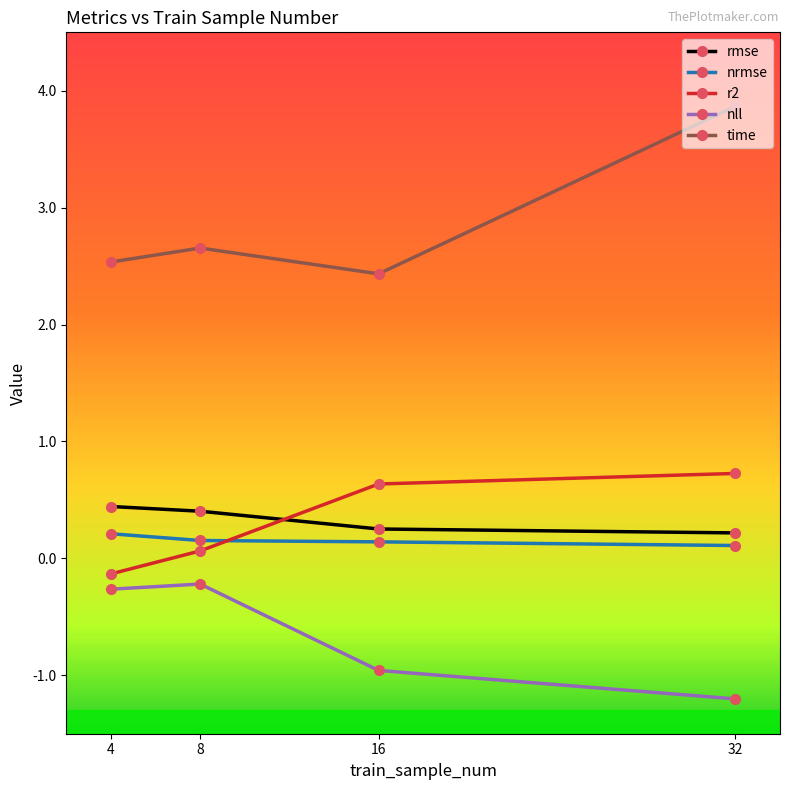

Rank the series by their maximum value, from highest to lowest.

time, r2, rmse, nrmse, nll